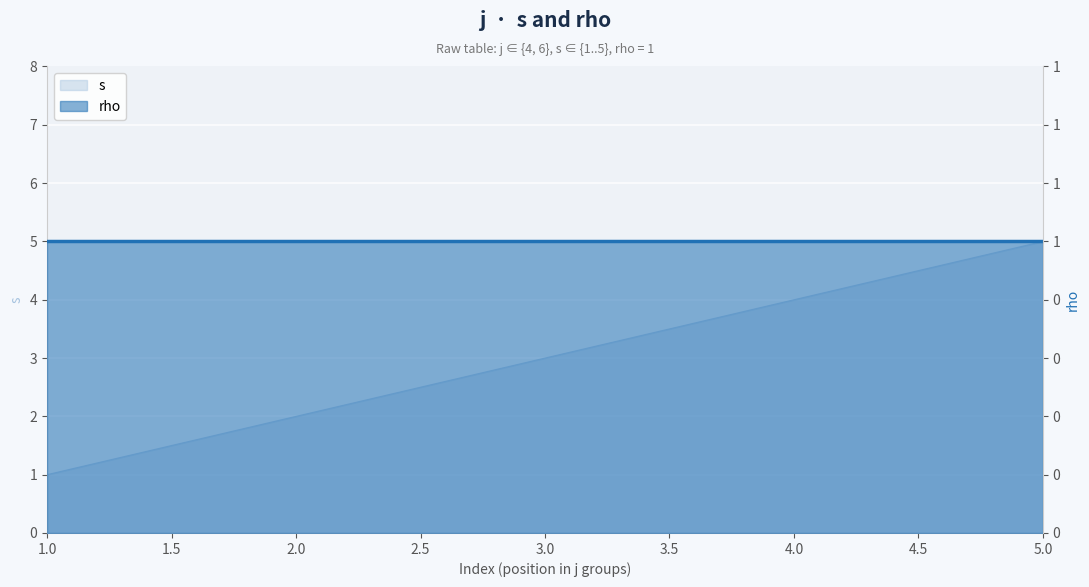

List the labels in order of value, largest first.

5, 4, 3, 2, 1